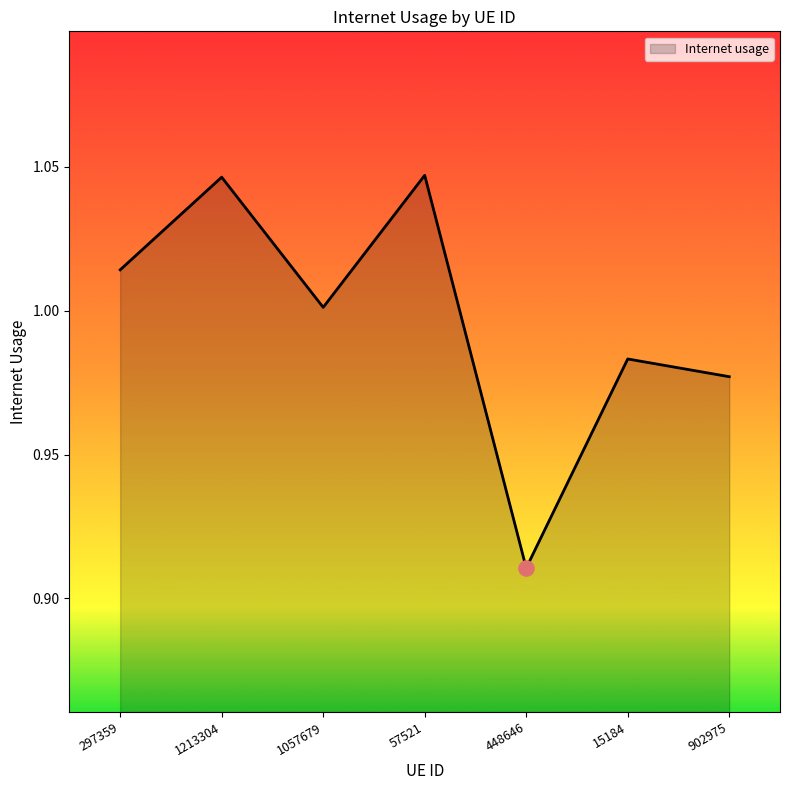

Between 1057679 and 297359, which is larger?

297359